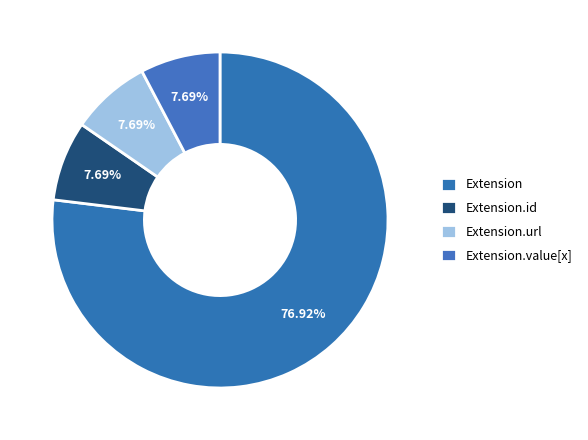

How many slices are in this pie chart?

4